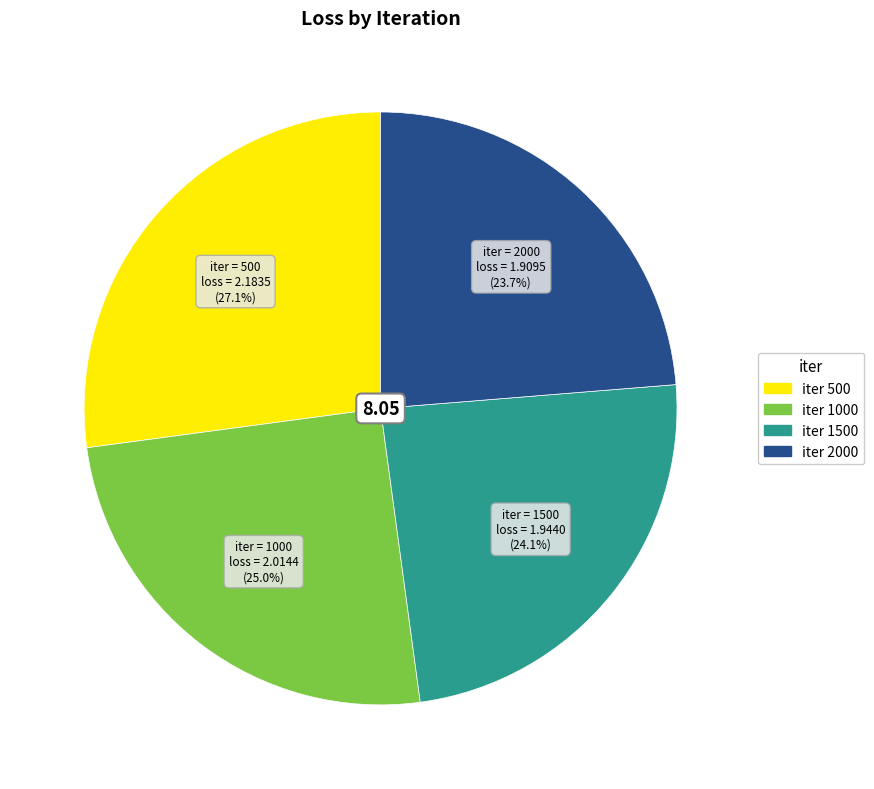

Count the number of slices in the pie.

4